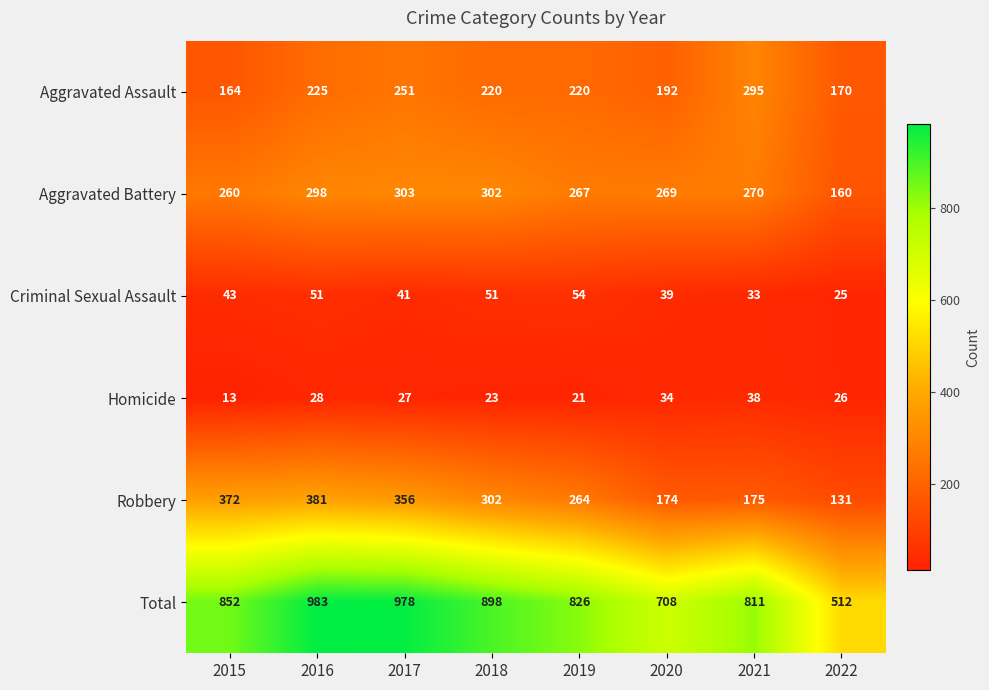

What is the lowest value of the Robbery series?

131